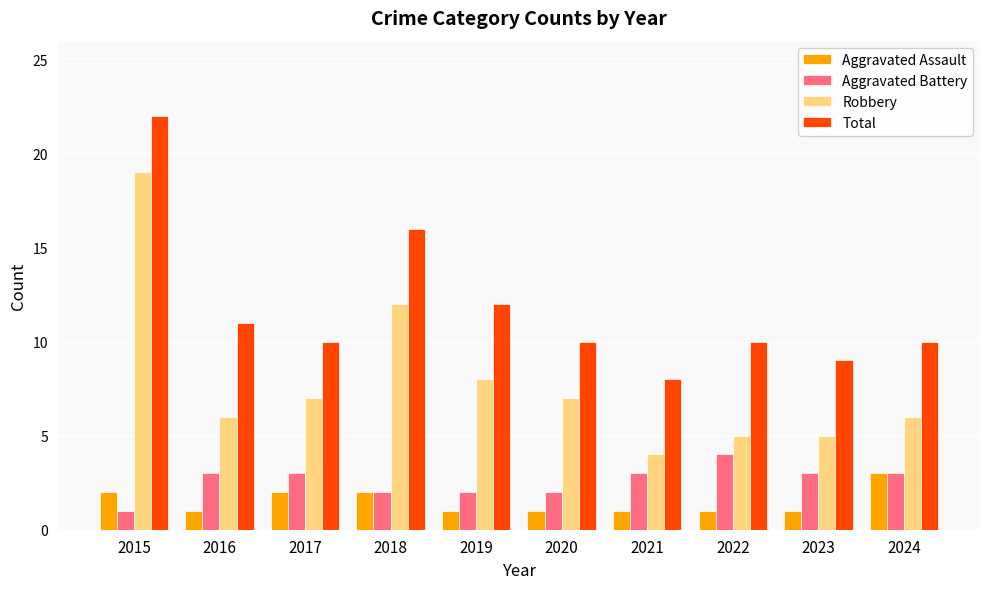

What is the difference between the Aggravated Battery values at 2016 and 2018?

1